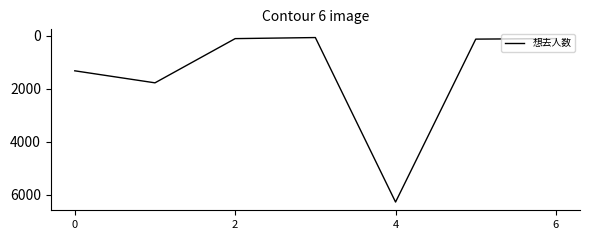

How many interior local peaks (higher than both neighbors) does the data have?

2